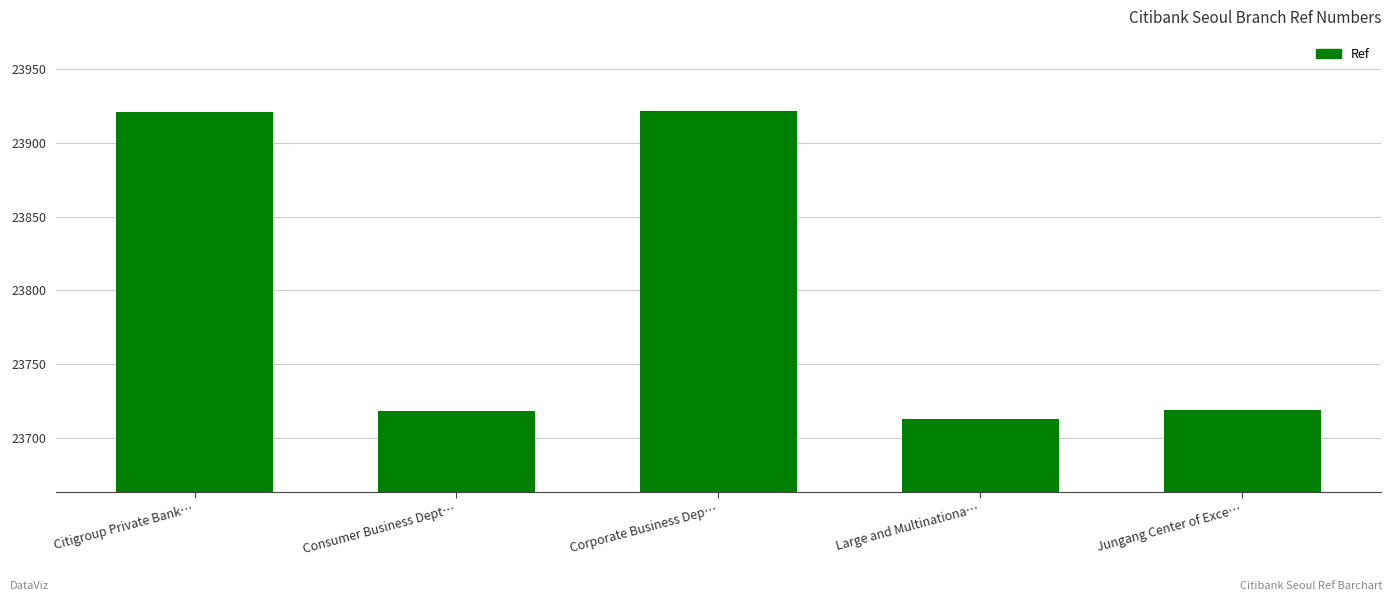

What is the difference between the maximum and minimum values?

209